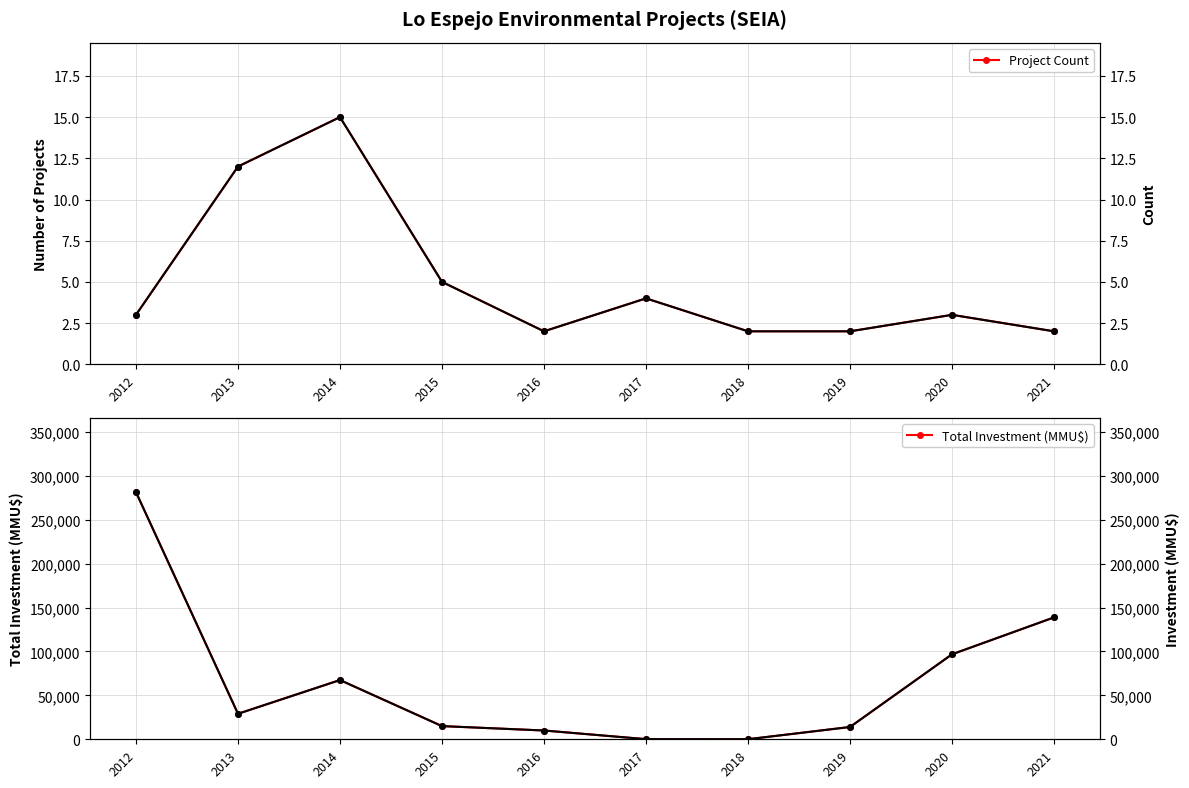

Which category has the lowest value across all series?

2016